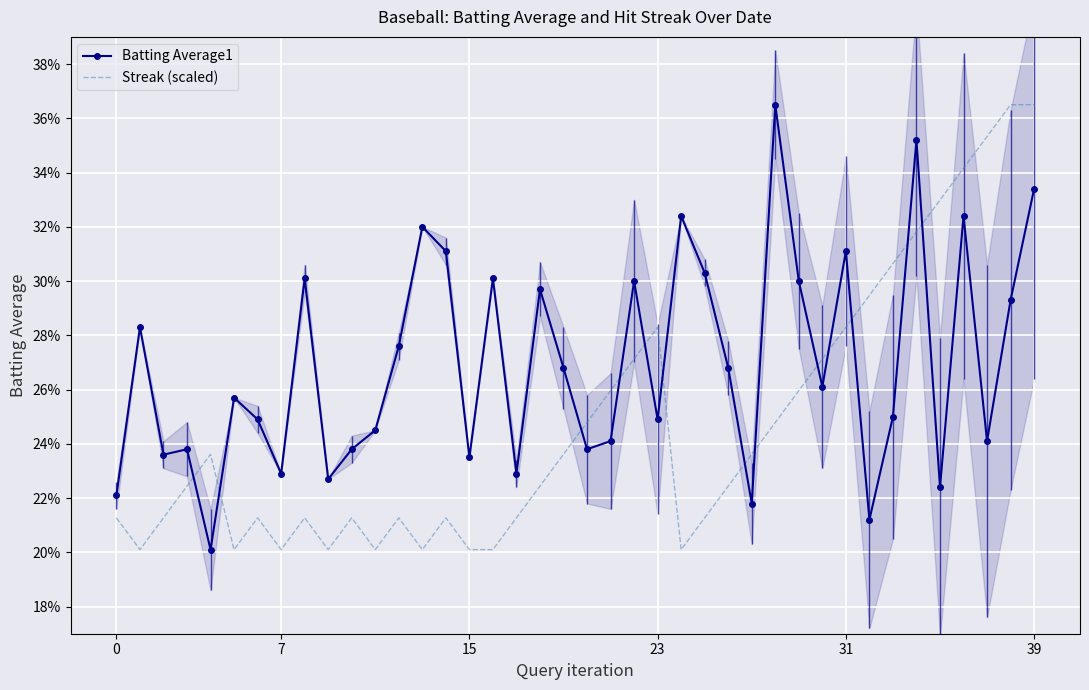

What is the total value across all series at 28?

0.6